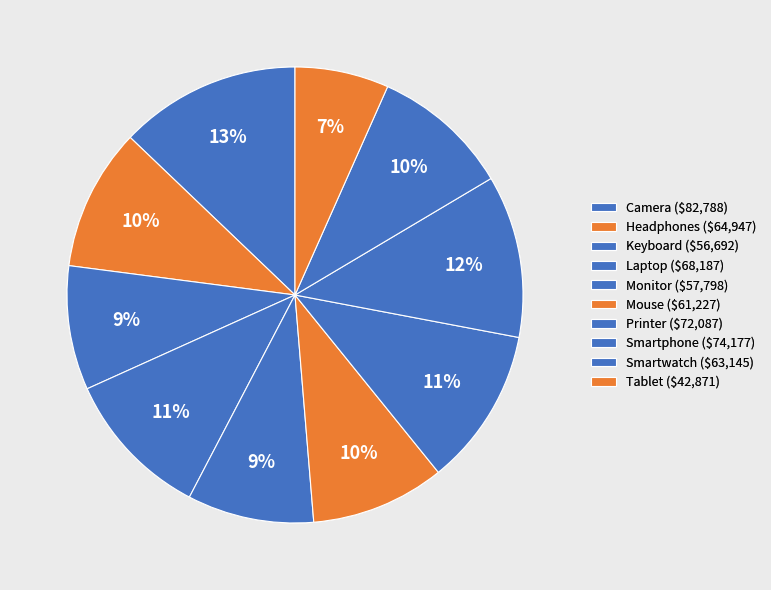

Count the number of slices in the pie.

10